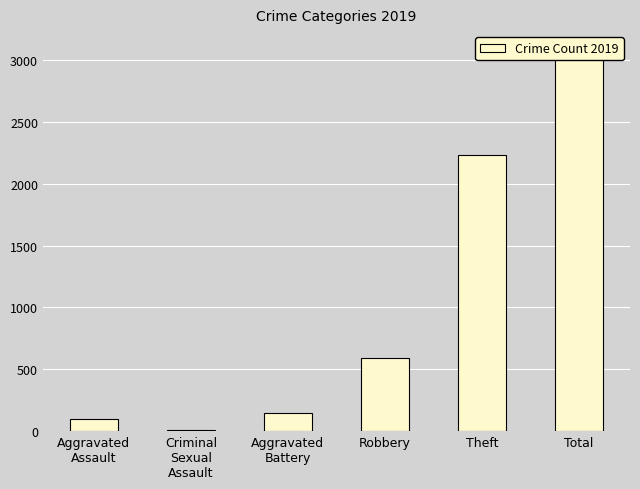

Which category has the lowest value across all series?

Criminal
Sexual
Assault